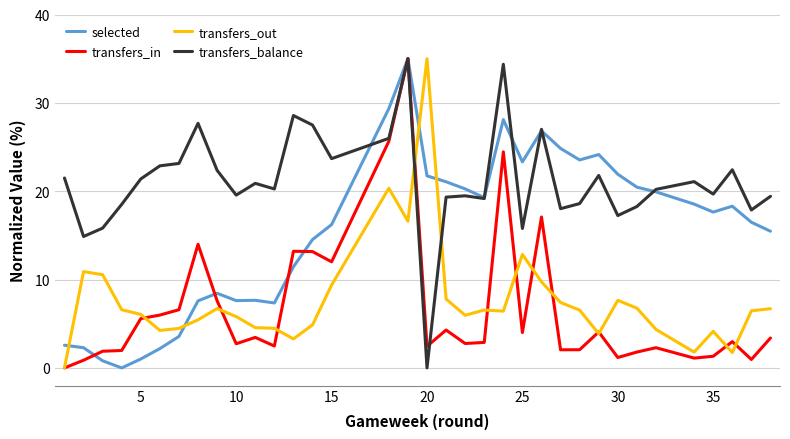

How many data points does each series have?

35